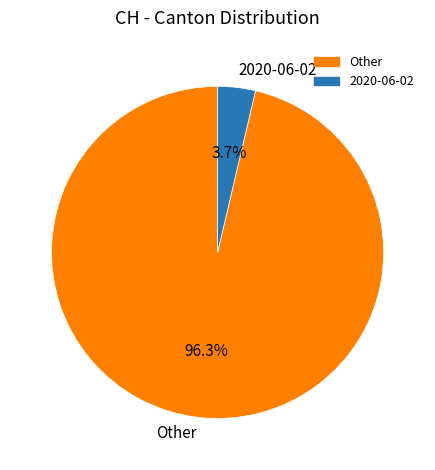

Rank the categories by value from lowest to highest.

2020-06-02, Other